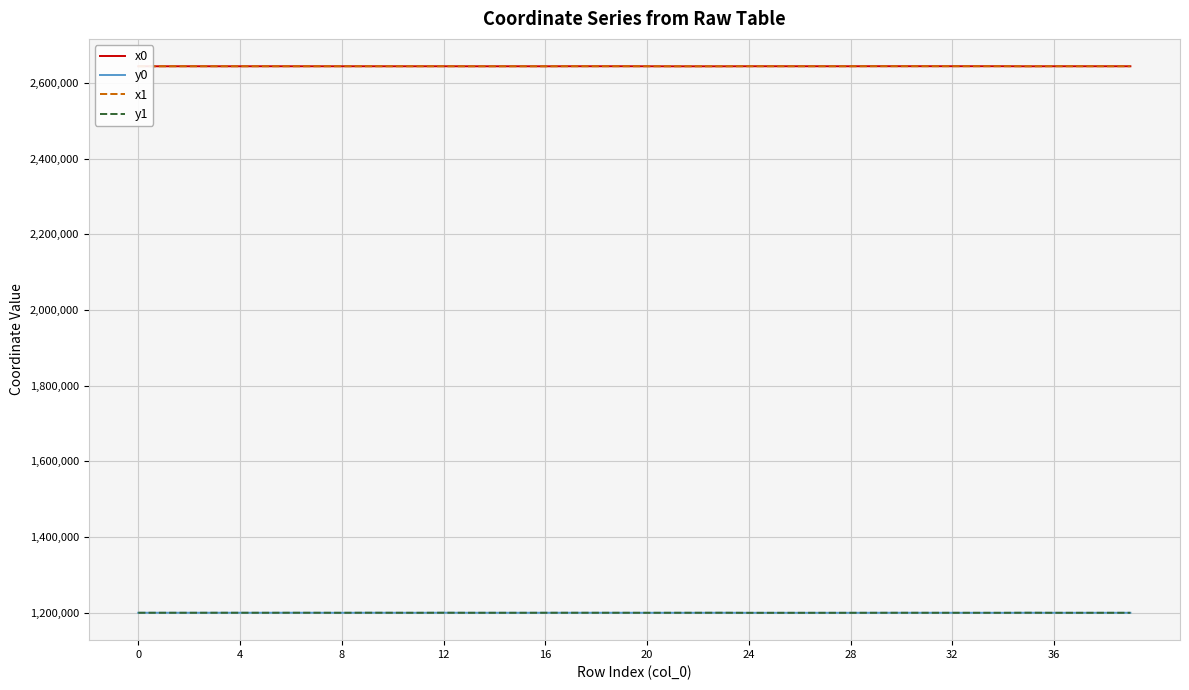

What are all the series names shown in the legend?

x0, y0, x1, y1